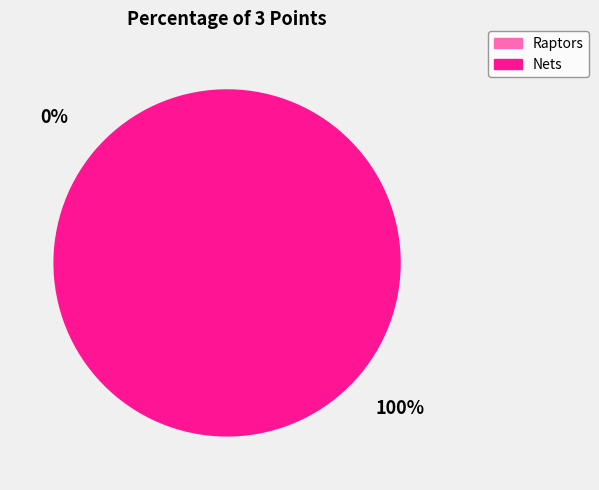

Which category has the biggest portion of the pie?

Nets